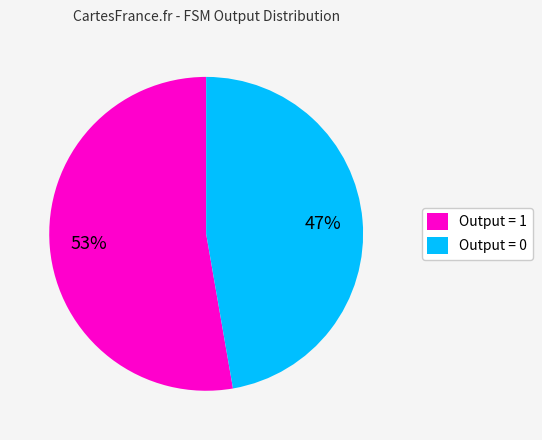

The Output = 1 slice represents 64% of the pie. True or false?

False